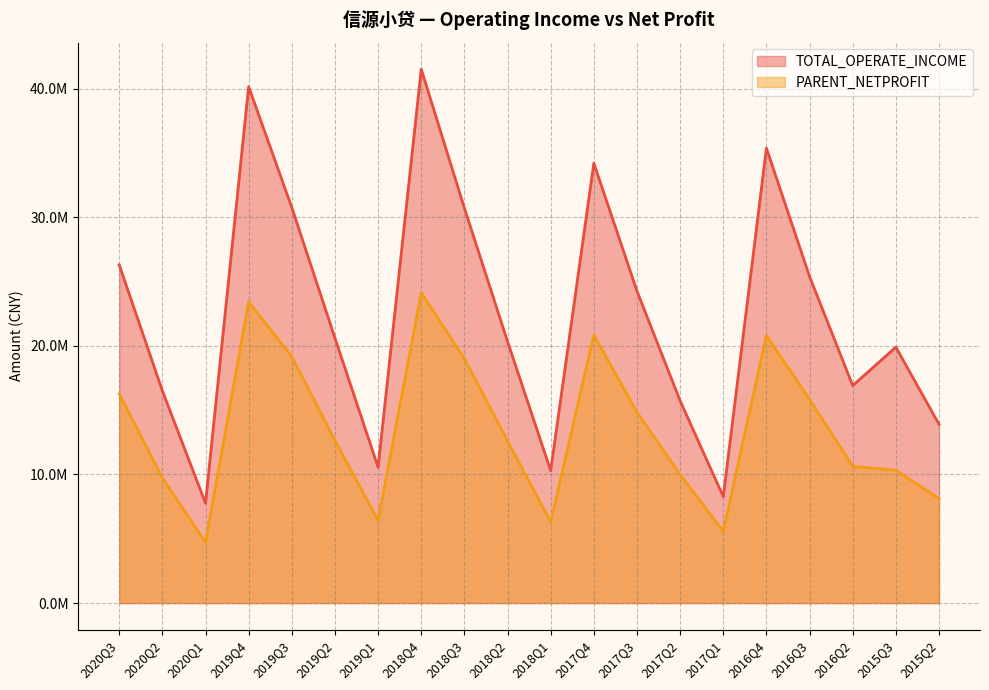

The TOTAL_OPERATE_INCOME series shows 21343847.5 at 2017Q2. True or false?

False